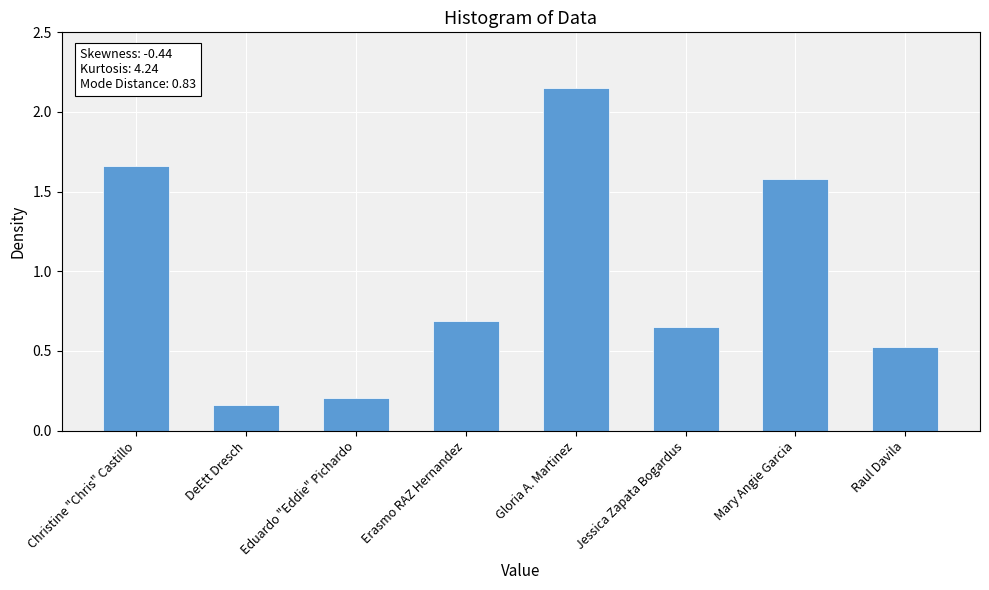

What is the change in value from Christine "Chris" Castillo to Erasmo RAZ Hernandez?

-1.0